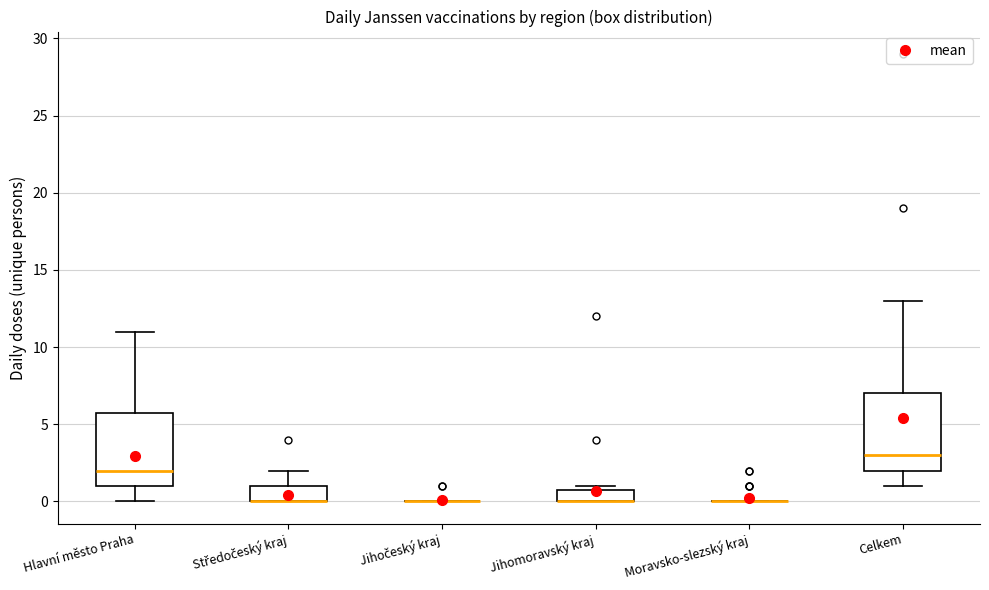

Reading left to right, transcribe this box plot: for each box, give where its median line is, the range the box spans, and where its two whiskers end, as read against the y-axis. The values are not printed on the chart, so give them approximately, as read against the axis.

Hlavní město Praha: median 2, box 1 to 6, whiskers 0 to 11
Středočeský kraj: median 0 (drawn on the box's lower edge), box 0 to 1, whiskers 0 to 2
Jihočeský kraj: box collapsed to a line at 0, whiskers 0 to 0
Jihomoravský kraj: median 0 (drawn on the box's lower edge), box 0 to 1, whiskers 0 to 1 (just above the box's upper edge)
Moravsko-slezský kraj: box collapsed to a line at 0, whiskers 0 to 0
Celkem: median 3, box 2 to 7, whiskers 1 to 13